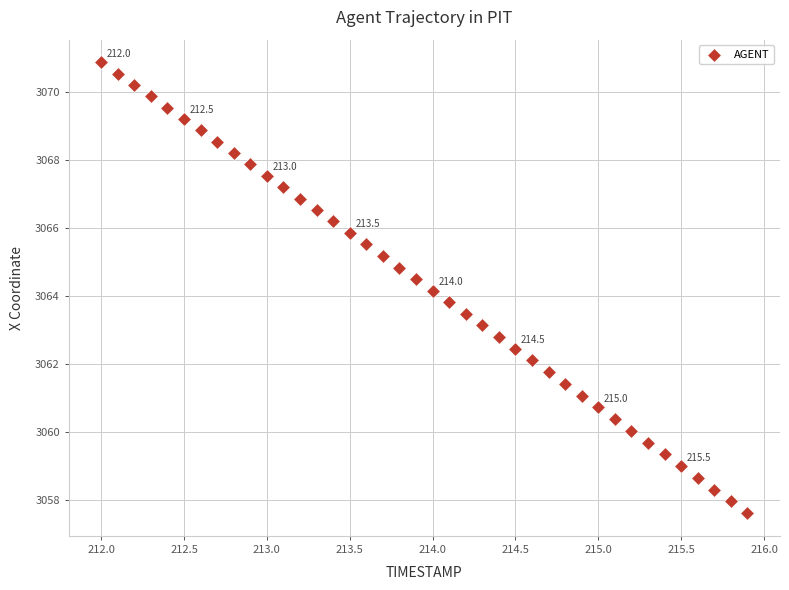

What is the range of Y values (max minus min)?

13.3